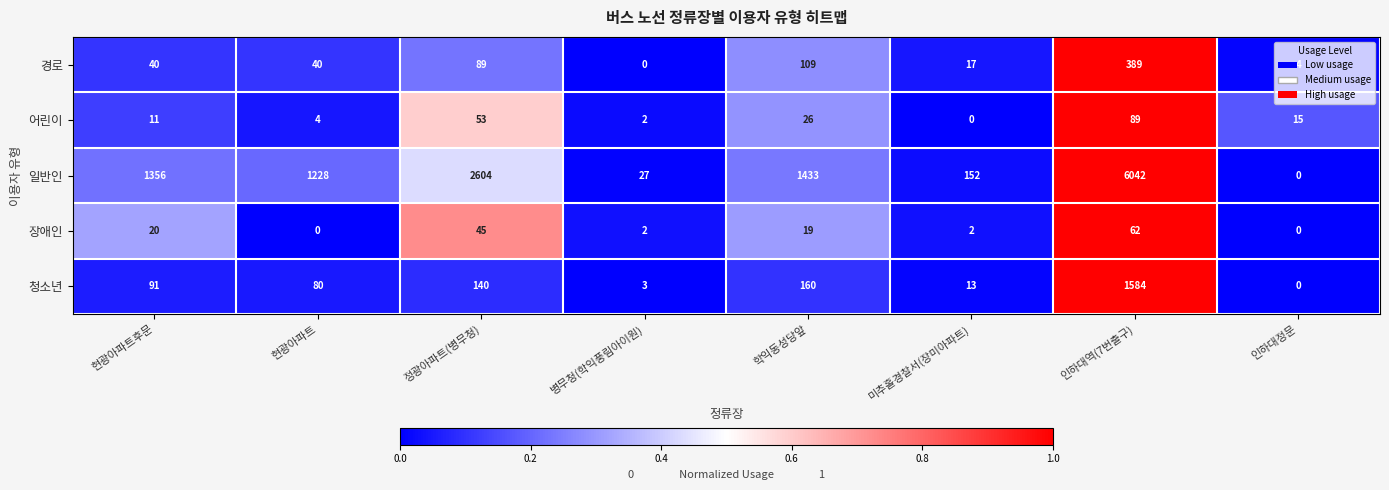

Which category has the highest value across all series?

인하대역(7번출구)